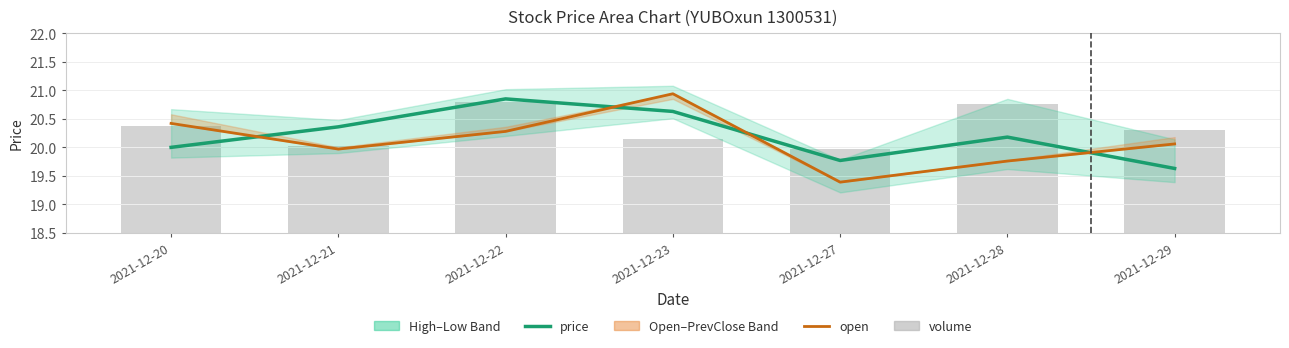

At 2021-12-20, list the series in order from smallest to largest.

price, volume, open